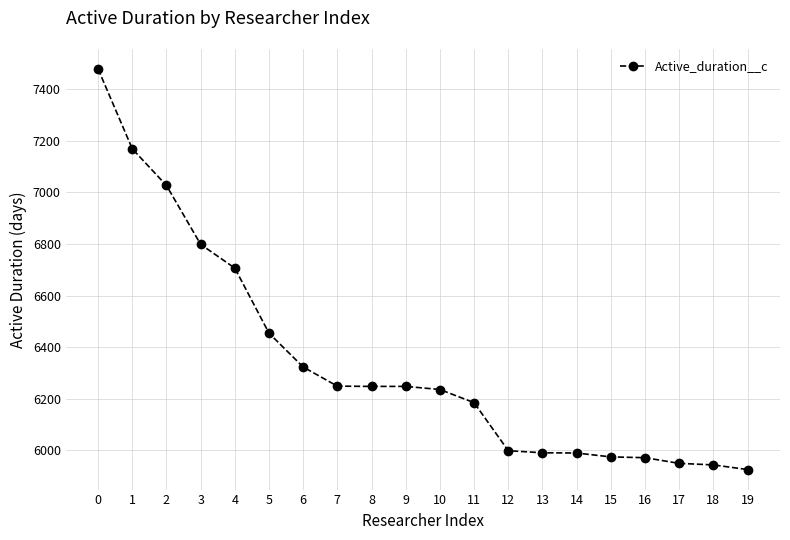

How many lines are shown in the chart?

1